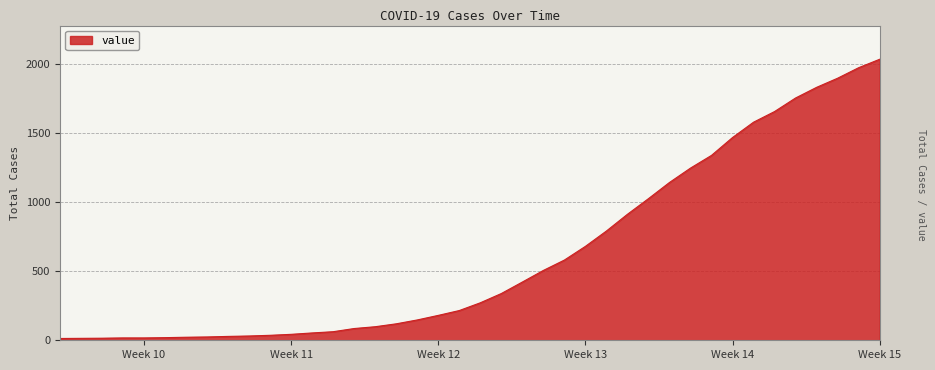

What is the difference between the maximum and second lowest values?

2018